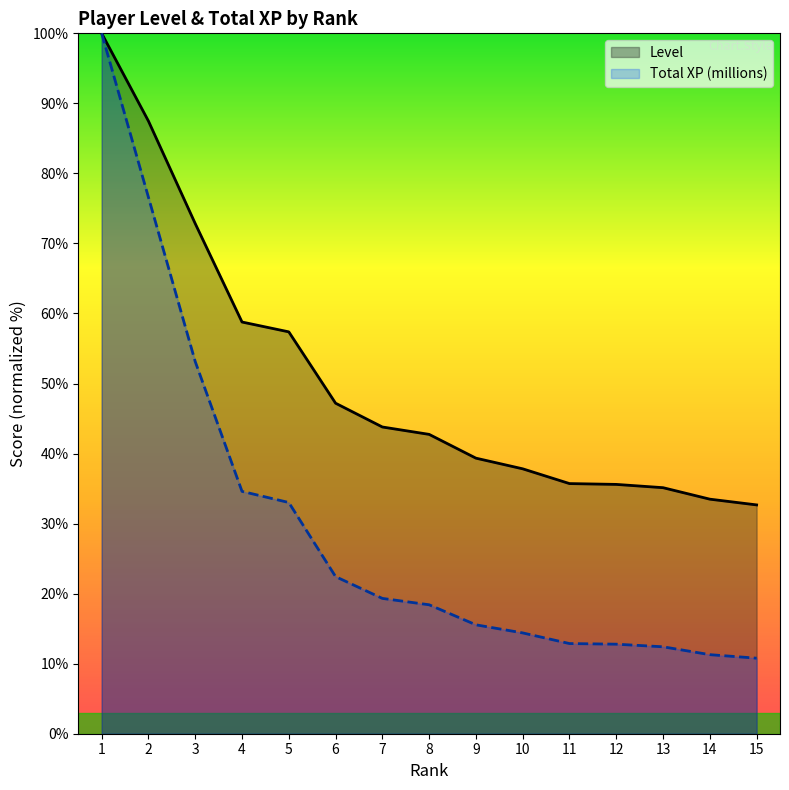

At which label is Level closest to 66?

3